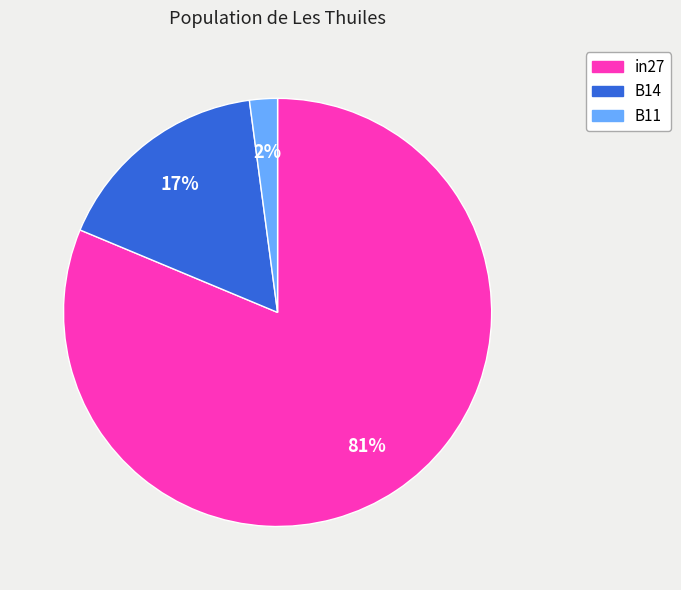

Rank the categories by value from lowest to highest.

B11, B14, in27